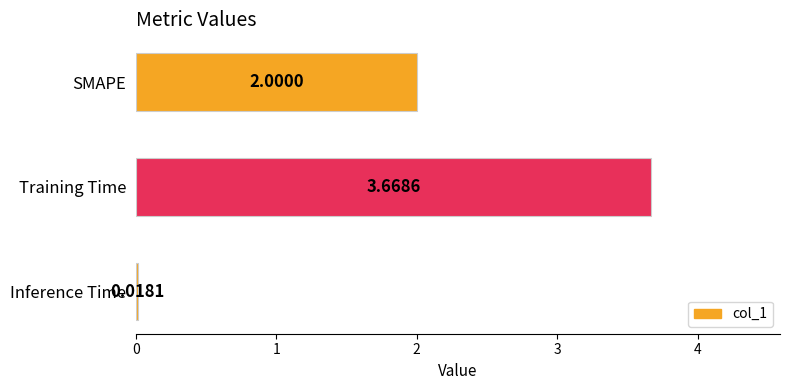

What is the change in value from SMAPE to Inference Time?

-2.0